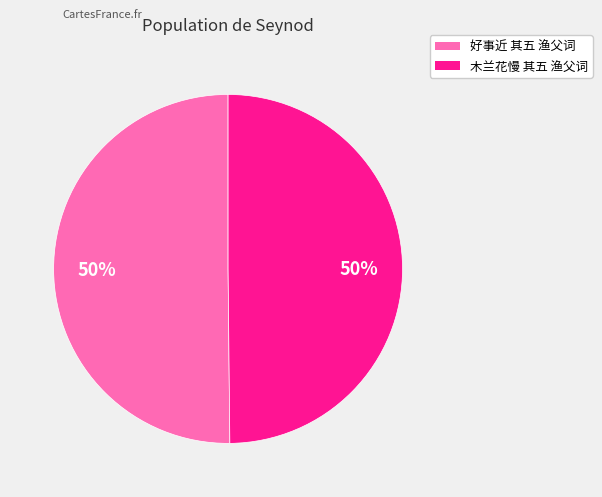

How many segments does this pie chart have?

2